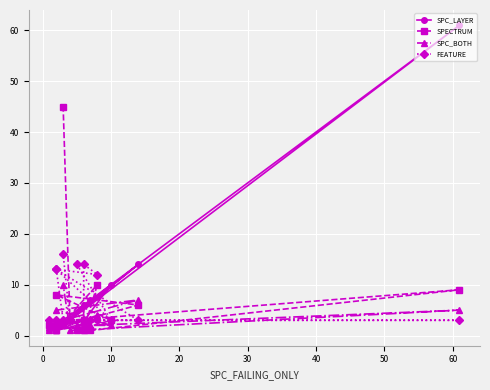

List the series in order of their peak value, lowest first.

SPC_BOTH, FEATURE, SPECTRUM, SPC_LAYER